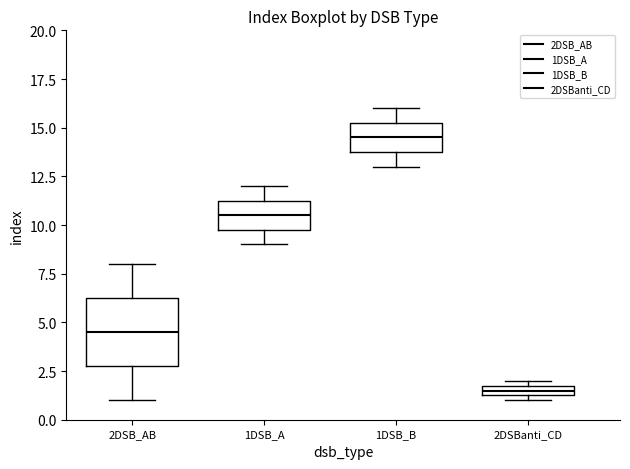

Which box is the tallest, from its lower edge to its upper edge?

2DSB_AB